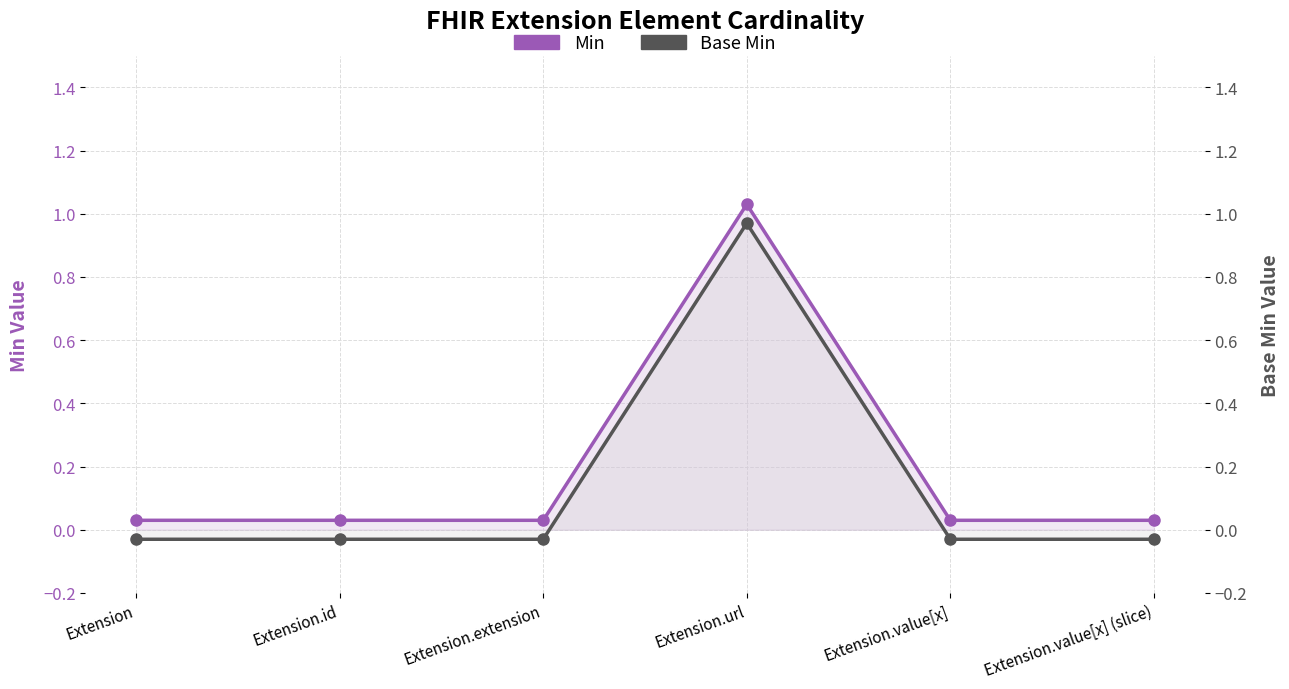

Which category has the highest value in the Base Min series?

Extension.url